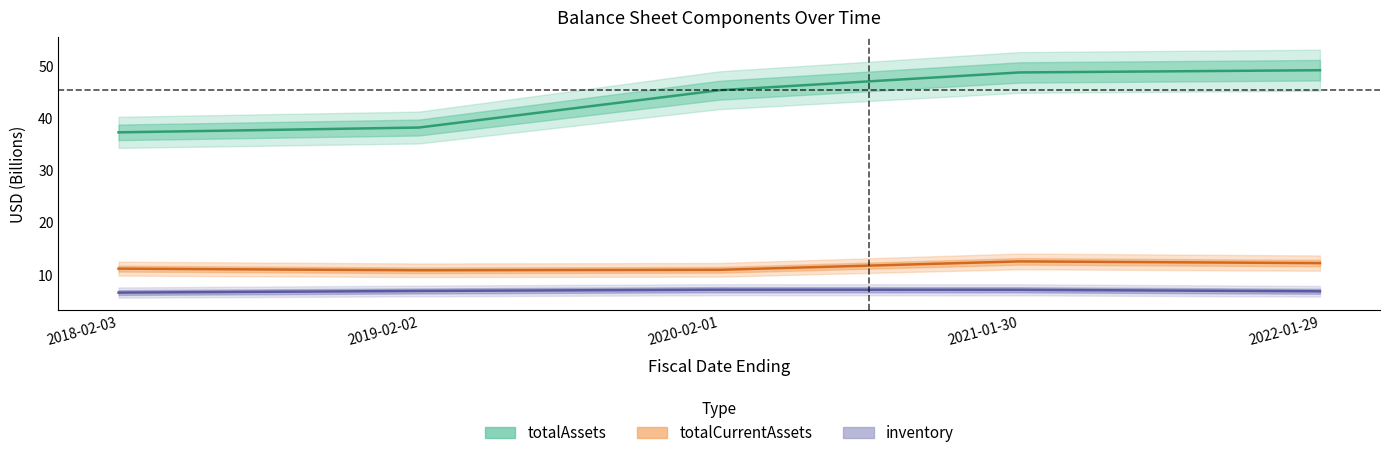

Is it true that totalAssets equals 33.8 at 2022-01-29?

False